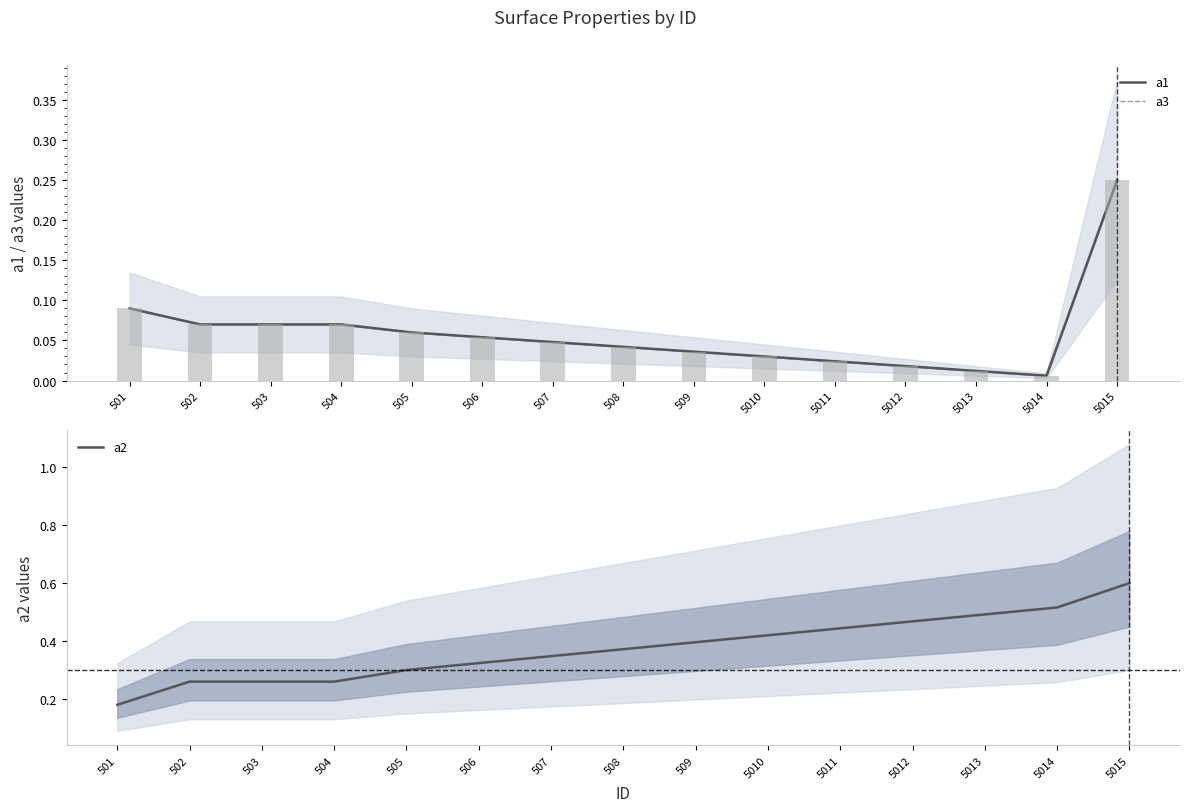

Which series has the widest spread of values?

a2